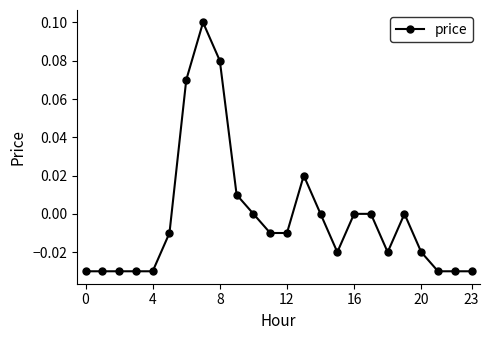

True or false: there are more than 2 points higher than both neighbors.

True